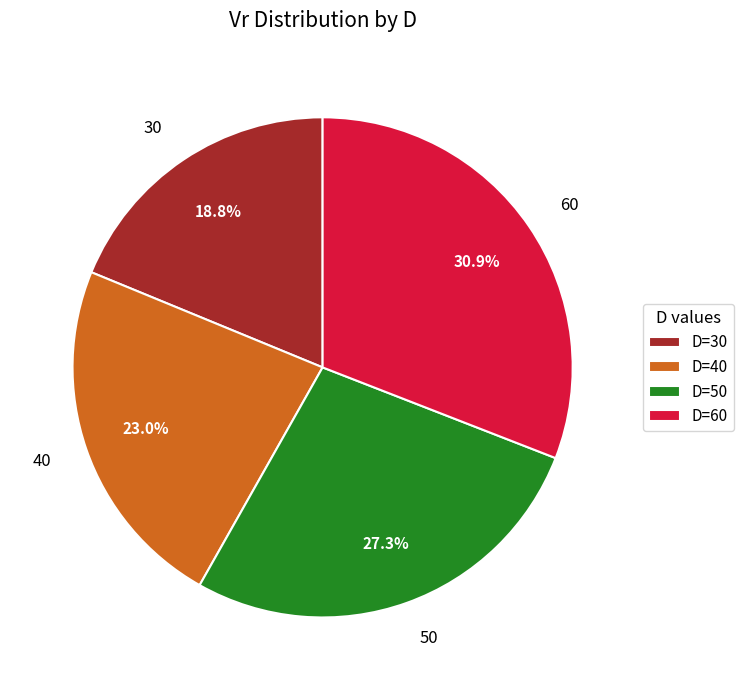

What percentage is the 30 slice, to the nearest percent?

19%